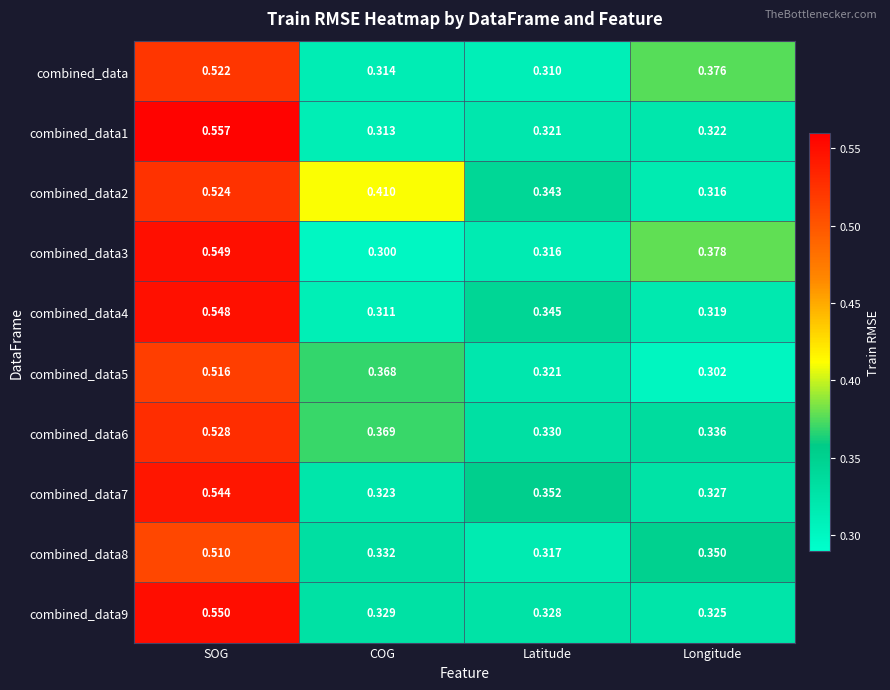

What is the total value across all series at Latitude?

3.3